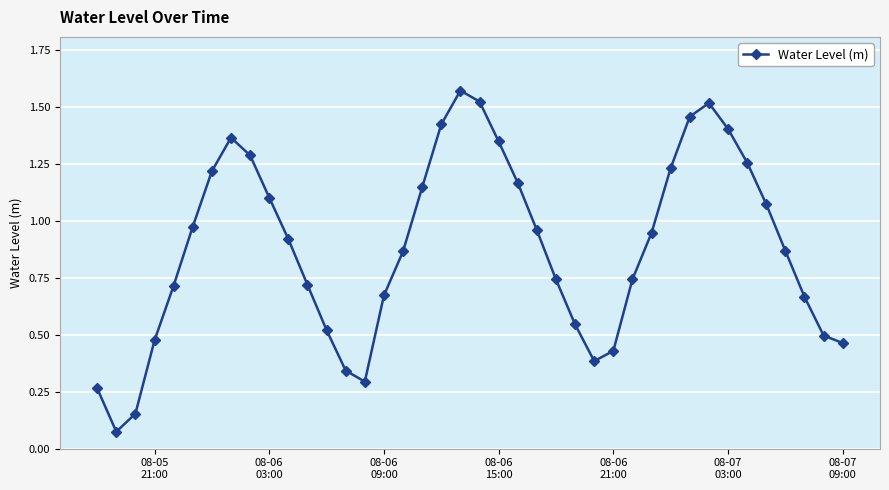

How many points are higher than both their immediate neighbors (excluding endpoints)?

3